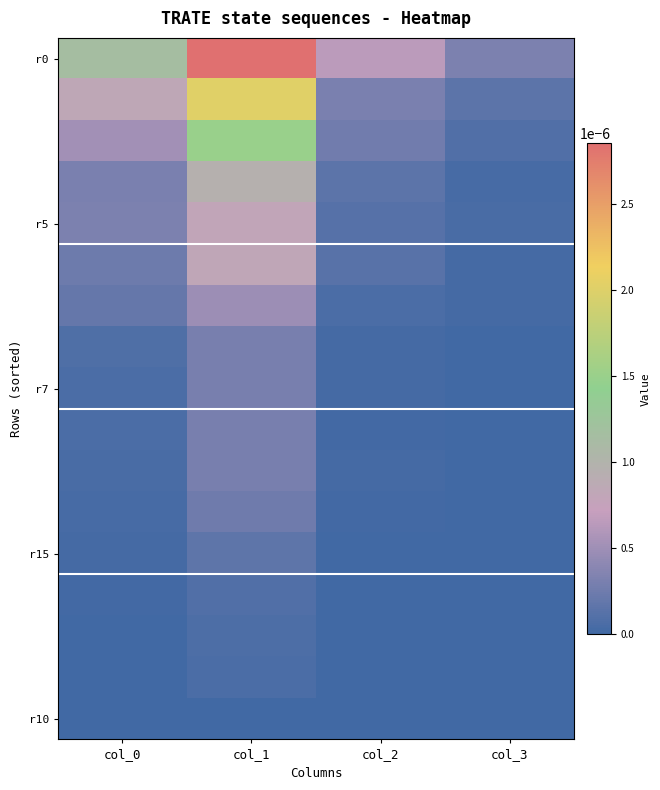

At how many categories does at least one series exceed 0?

4